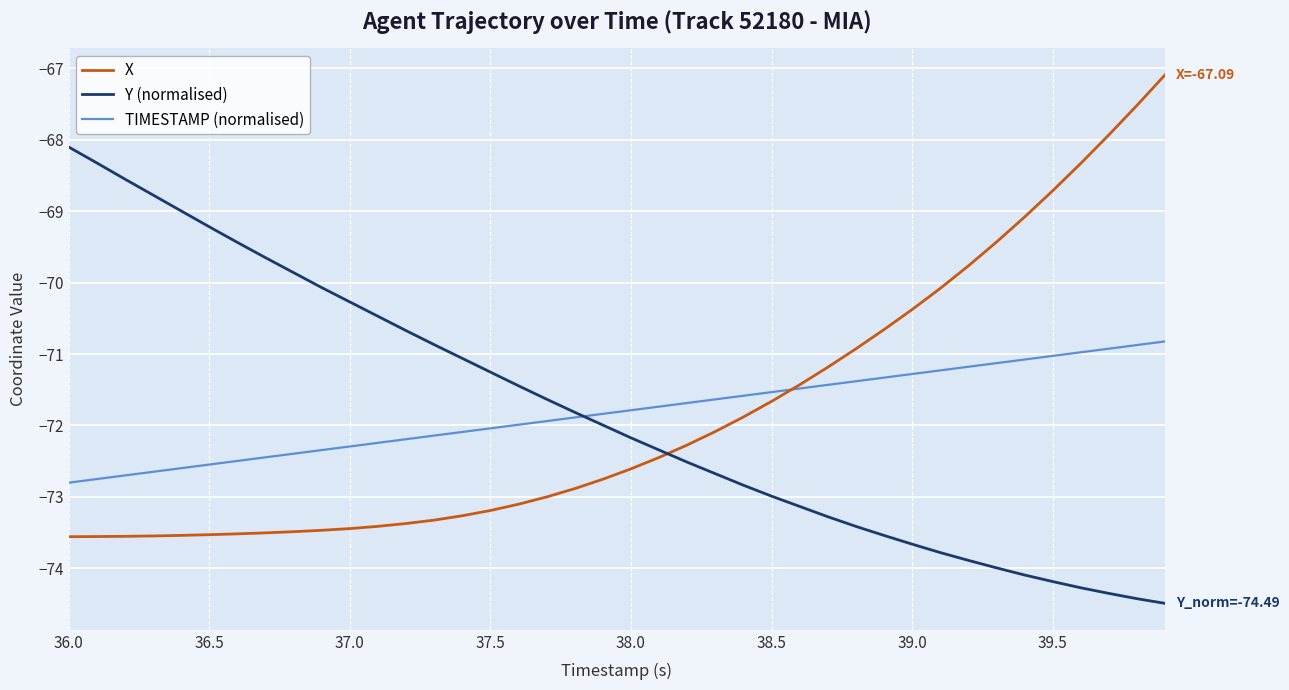

What is the minimum value for X?

-73.6